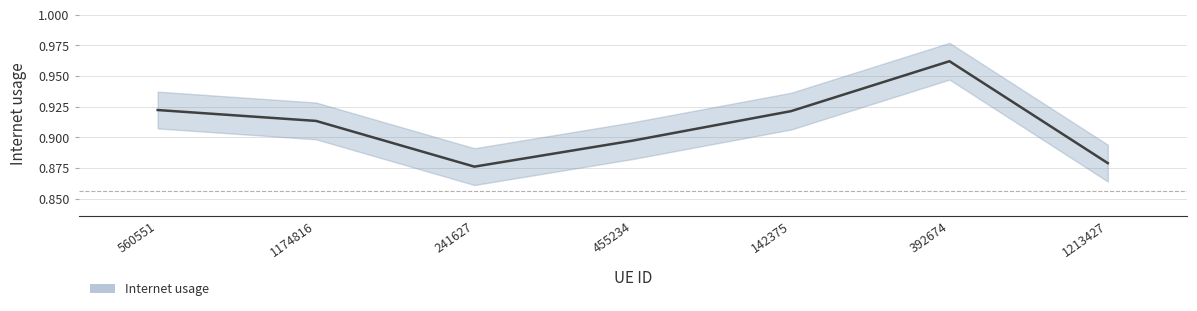

Count the values in the range 0 to 1.

7